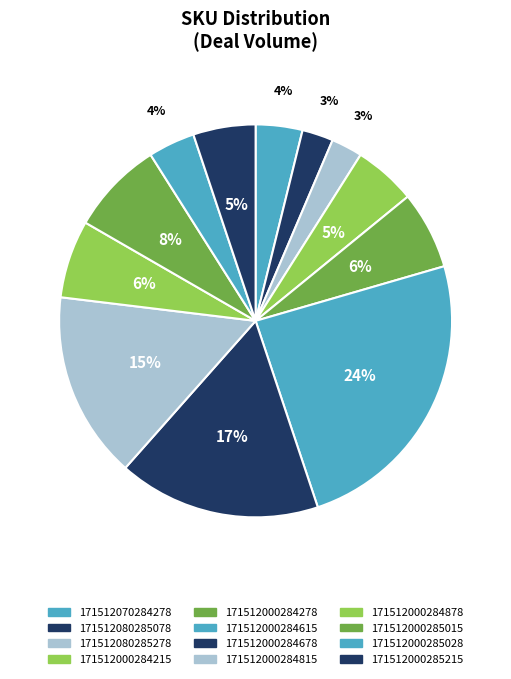

To the nearest percent, what percentage of the pie is 171512000285015?

8%